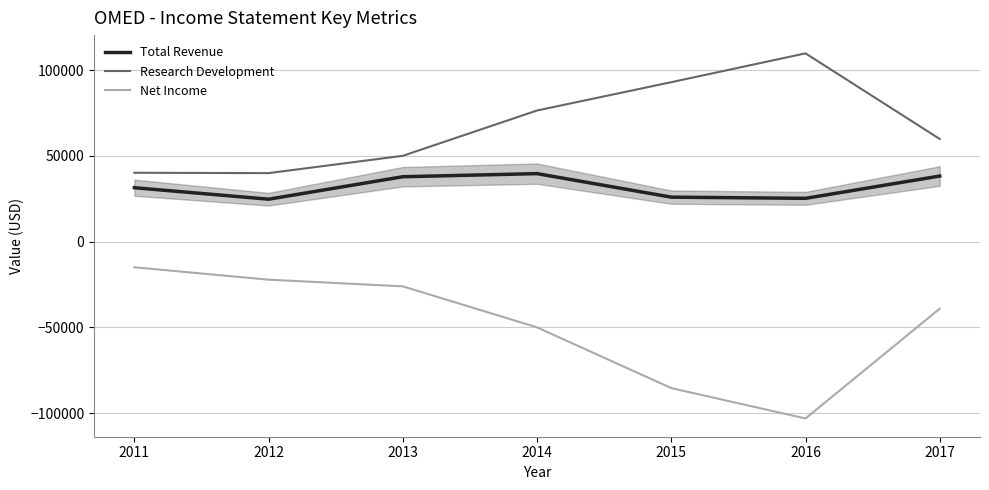

At how many categories does at least one series exceed -47831?

7